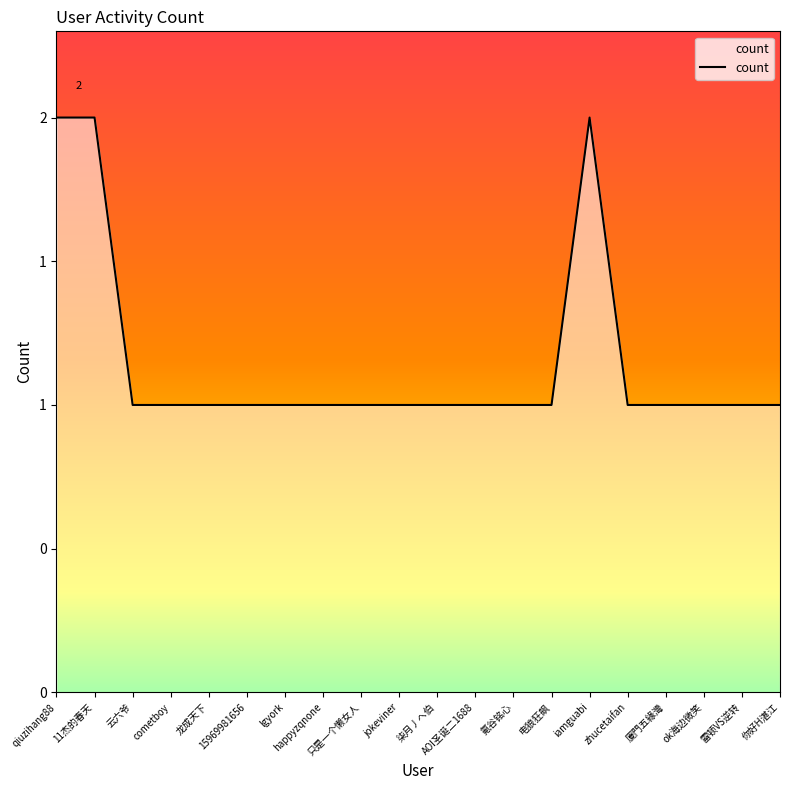

List the labels in order of value, smallest first.

云六爷, cometboy, 龙成天下, 15969981656, lgyork, happyzqnone, 只是一个懒女人, jokeviner, 柒月丿へ伯, AOI圣诞二1688, 氪谷铭心, 电狼狂飙, zhucetaifan, 廈門五緣灣, ok海边微笑, 雷顿VS逆转, 你好H湛江, qiuzihang88, 11杰的春天, iamguabi